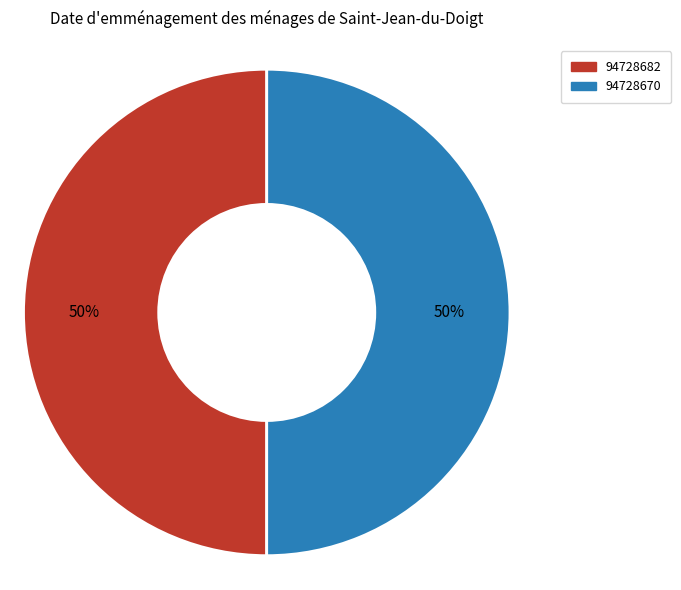

To the nearest percent, what percentage of the pie is 94728682?

50%